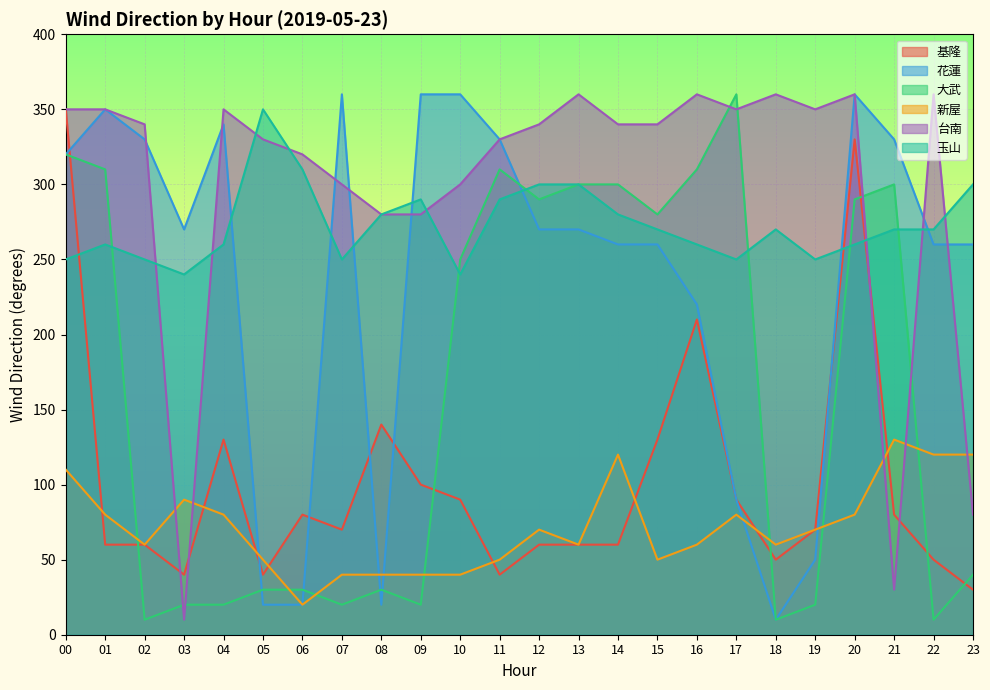

How many values in the 玉山 series are below 270?

11